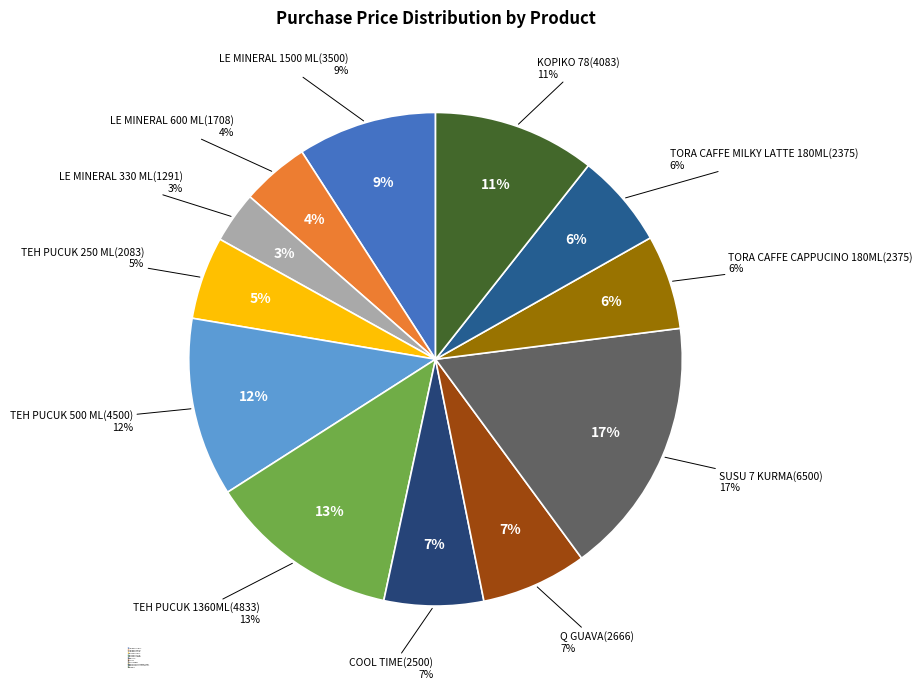

To the nearest percent, what portion does LE MINERAL 330 ML represent?

3%